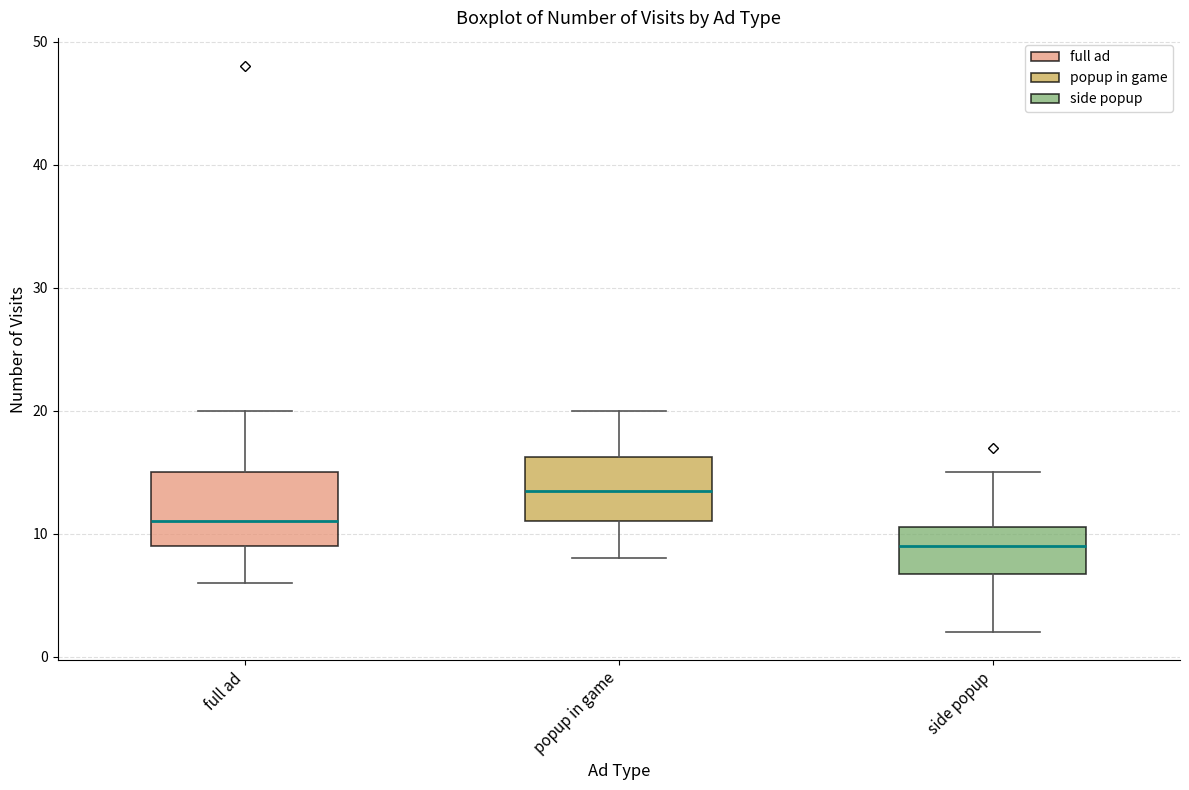

Reading left to right, transcribe this box plot: for each box, give where its median line is, the range the box spans, and where its two whiskers end, as read against the y-axis. The values are not printed on the chart, so give them approximately, as read against the axis.

full ad: median 11, box 9 to 15, whiskers 6 to 20
popup in game: median 14, box 11 to 16, whiskers 8 to 20
side popup: median 9, box 7 to 11, whiskers 2 to 15